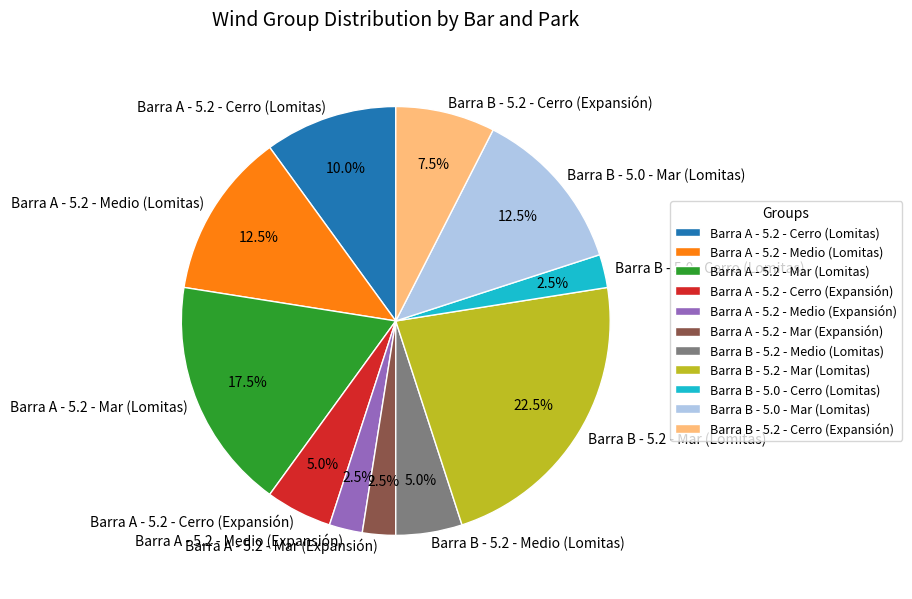

What is the ratio of the value at Barra A - 5.2 - Medio (Expansión) to the value at Barra A - 5.2 - Mar (Expansión)?

1.0